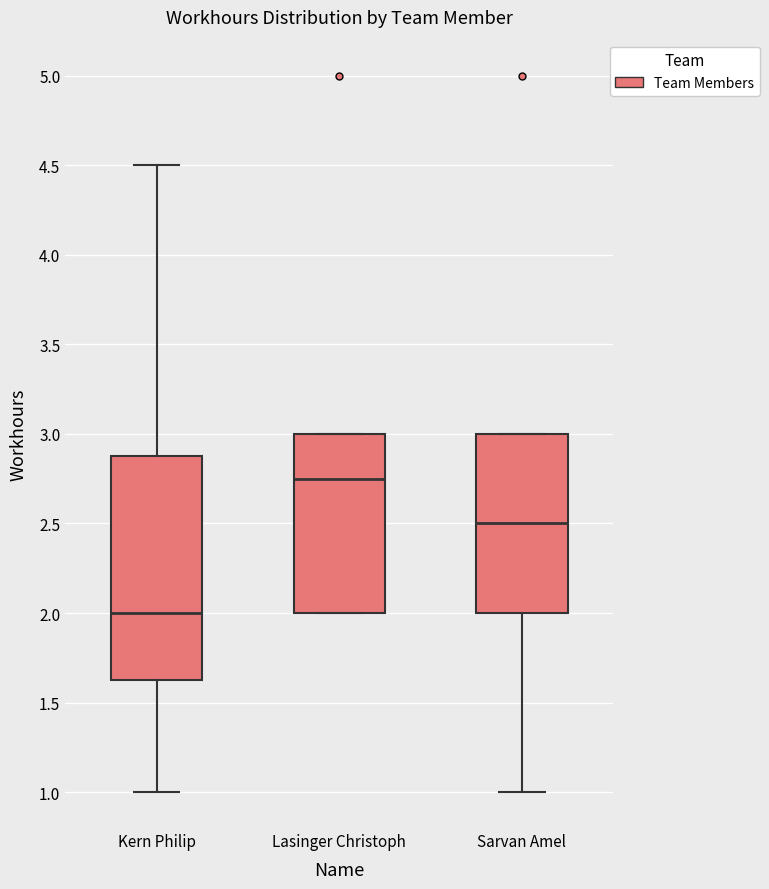

Reading left to right, read every box against the y-axis: the position of its median line, the range the box covers, and the ends of its whiskers. The values are not printed on the chart, so give them approximately, as read against the axis.

Kern Philip: median 2.00, box 1.65 to 2.90, whiskers 1.00 to 4.50
Lasinger Christoph: median 2.75, box 2.00 to 3.00, whiskers 2.00 to 3.00
Sarvan Amel: median 2.50, box 2.00 to 3.00, whiskers 1.00 to 3.00